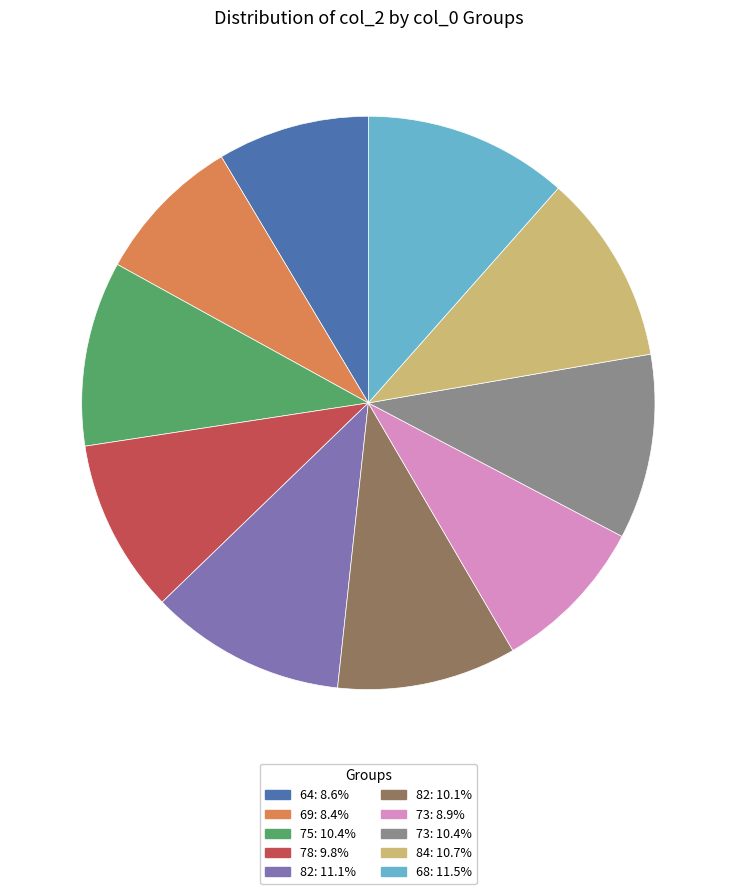

Is there any slice that represents more than half of the pie?

No